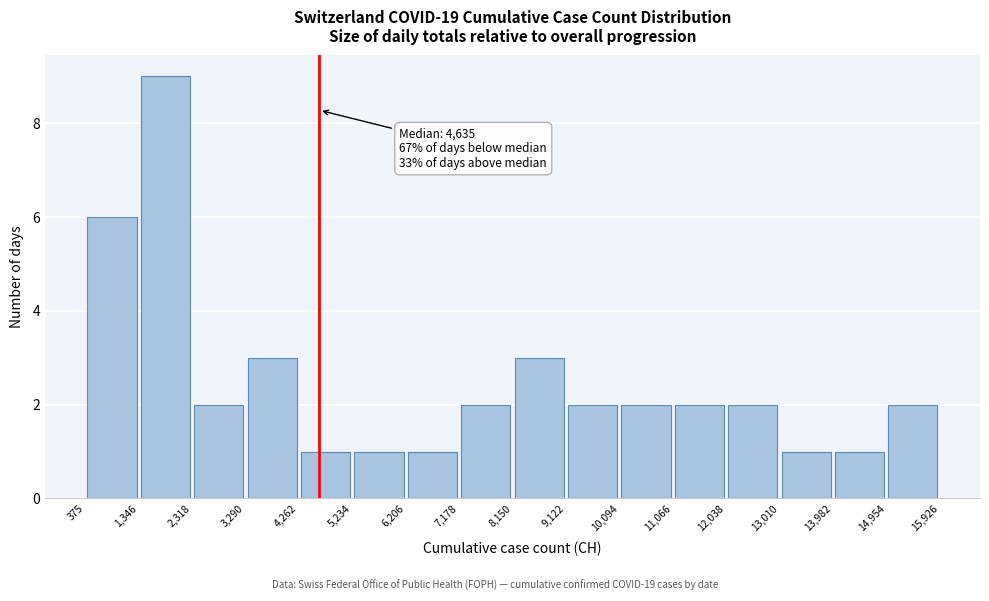

Which range on the x-axis has the tallest bar?

1,346 to 2,318